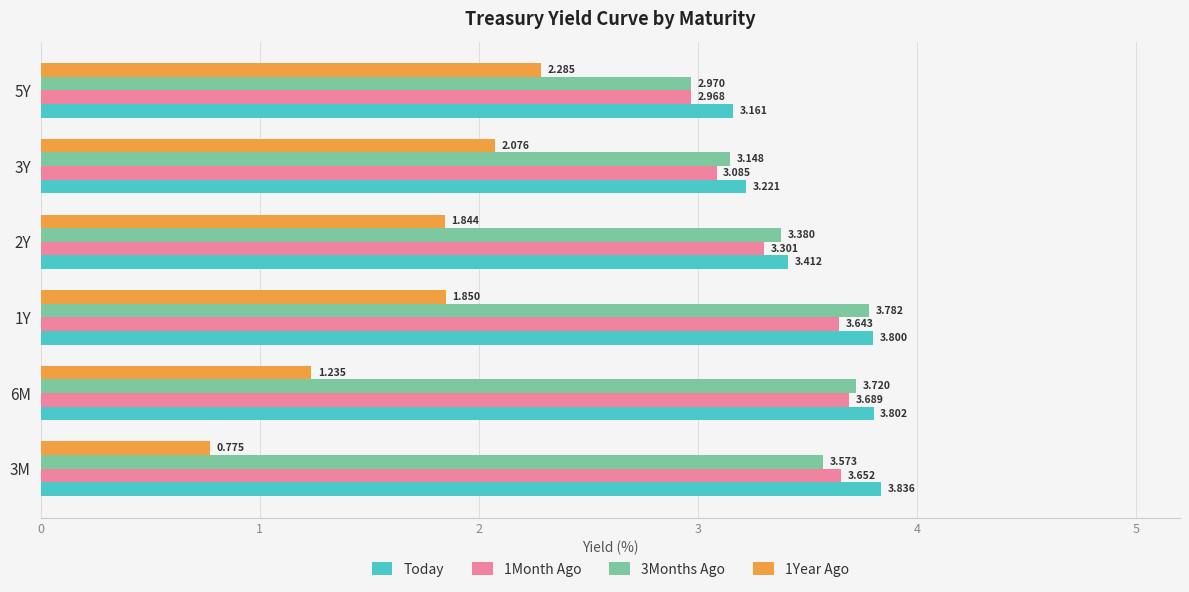

How many categories are shown in the chart?

6